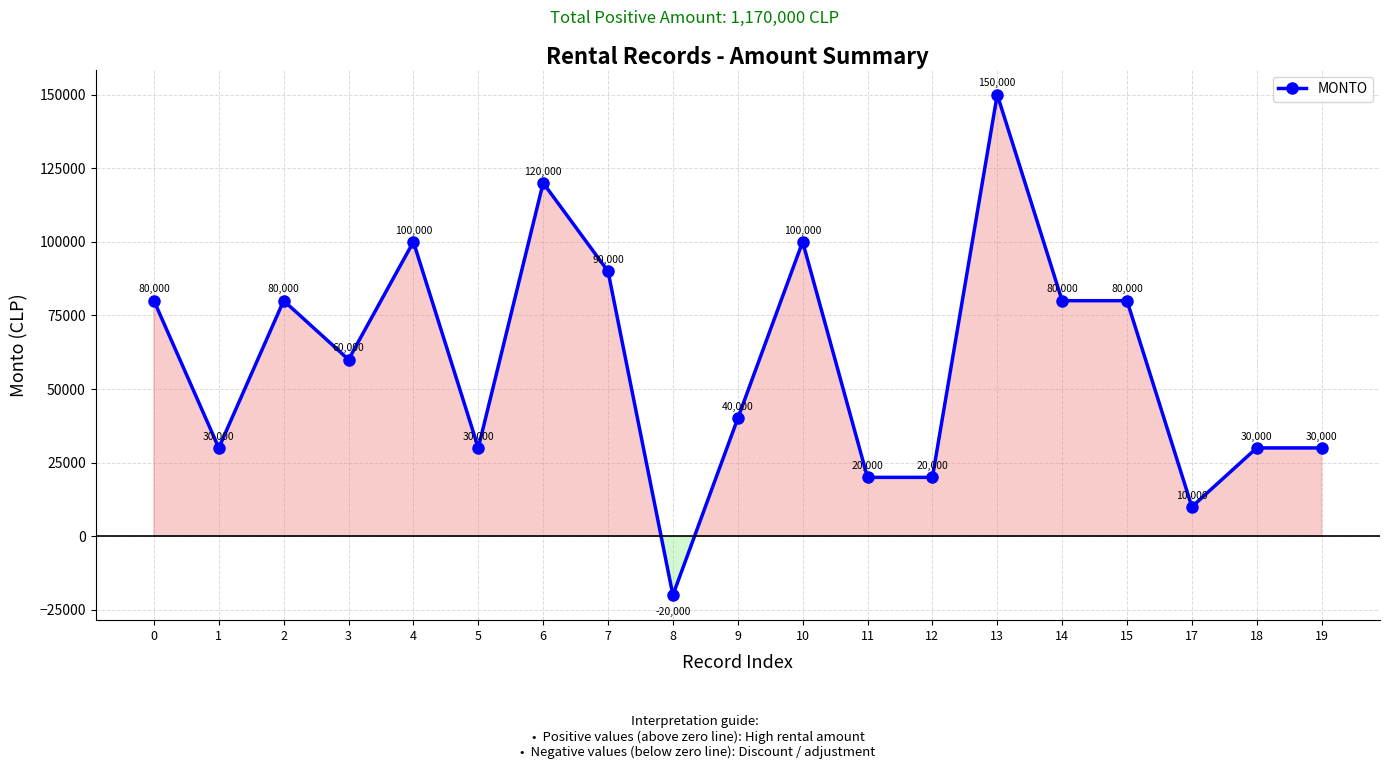

How many lines are shown in the chart?

1